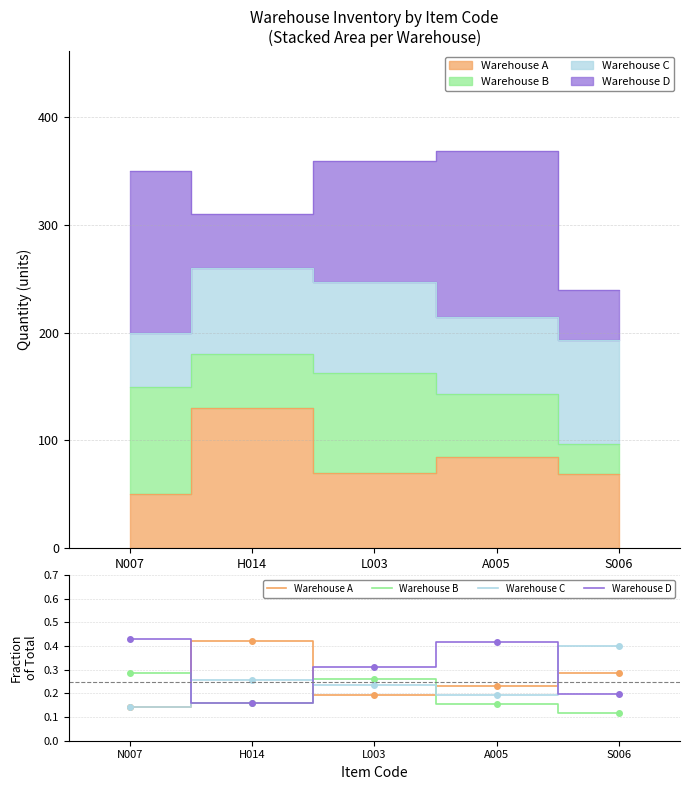

Reading left to right, what are all the values shown in this chart?

Warehouse A: N007=0.1	H014=0.4	L003=0.2	A005=0.2	S006=0.3
Warehouse B: N007=0.3	H014=0.2	L003=0.3	A005=0.2	S006=0.1
Warehouse C: N007=0.1	H014=0.3	L003=0.2	A005=0.2	S006=0.4
Warehouse D: N007=0.4	H014=0.2	L003=0.3	A005=0.4	S006=0.2